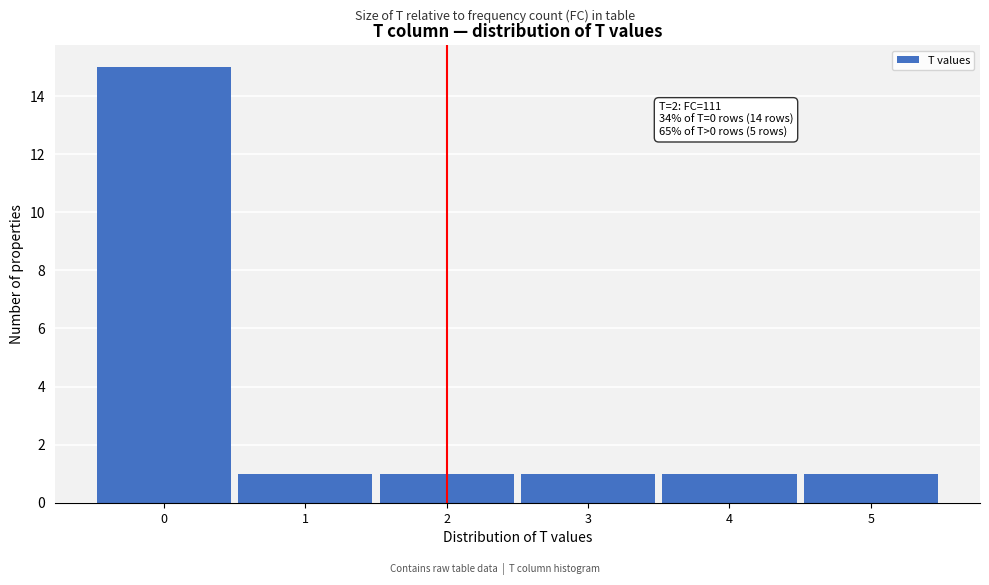

Which range on the x-axis has the tallest bar?

-0.5 to 0.5